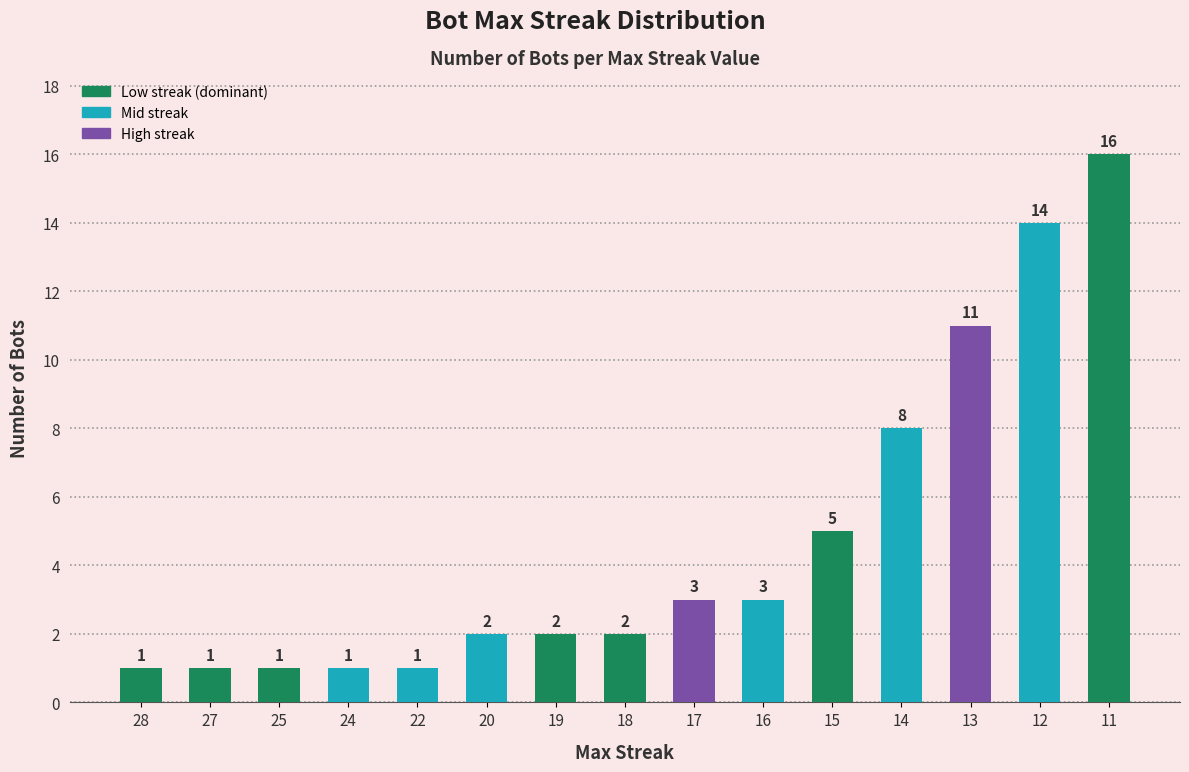

At which category does the chart reach its peak across all series?

11